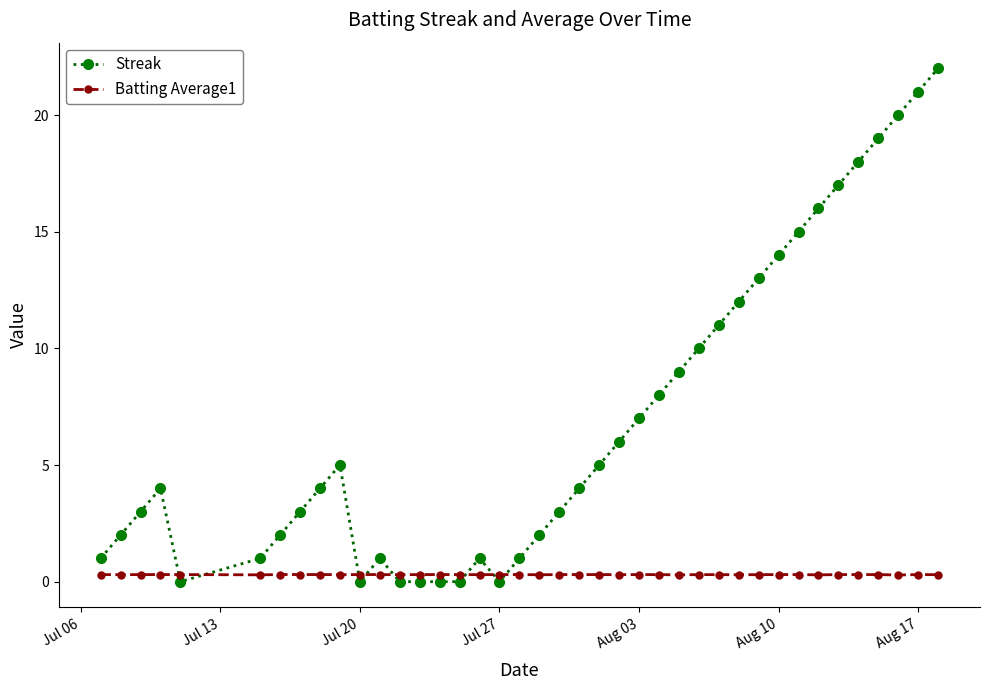

List the series in order of their overall mean, lowest first.

Batting Average1, Streak